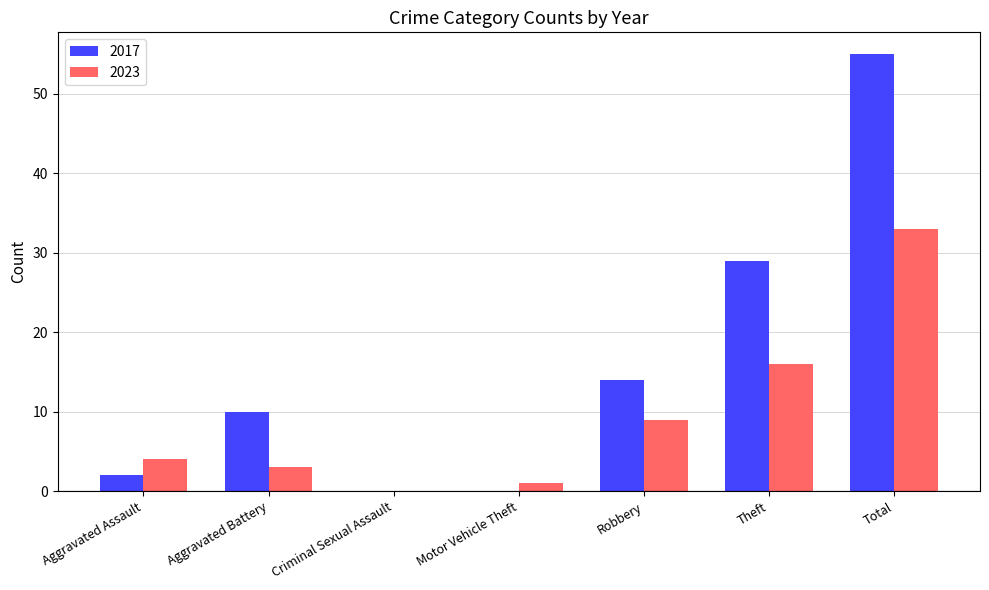

Is it true that 2017 equals 55 at Total?

True